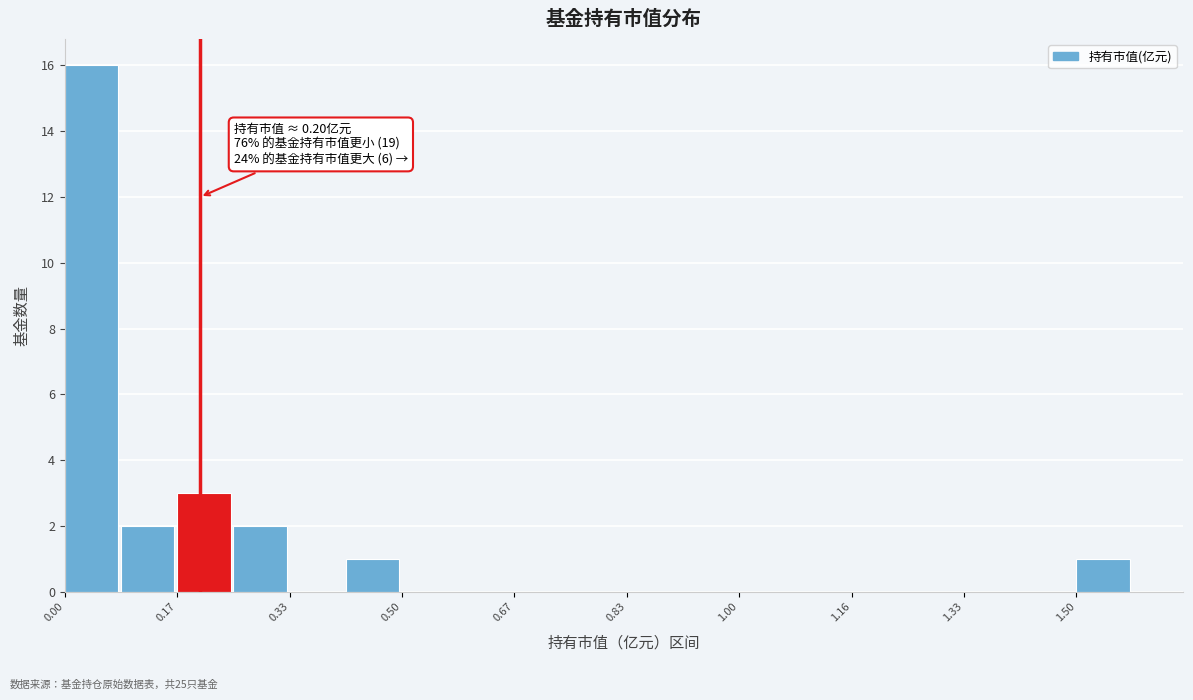

Over which range of the x-axis is the bar tallest?

0.00 to 0.08